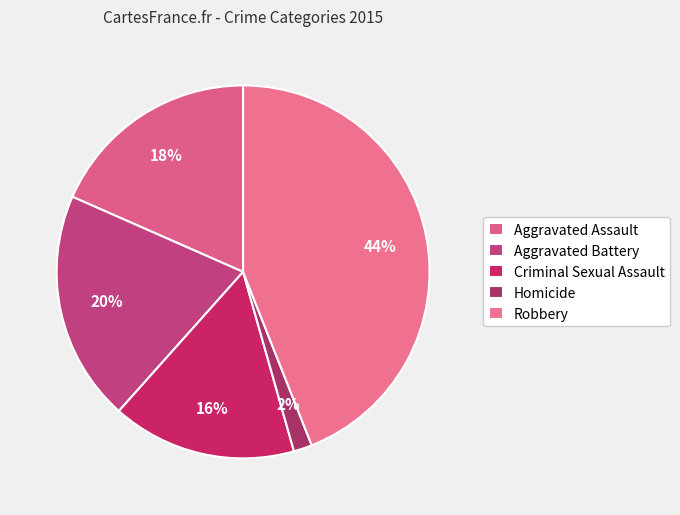

Approximately how many times larger is the value at Criminal Sexual Assault compared to Aggravated Battery?

0.8